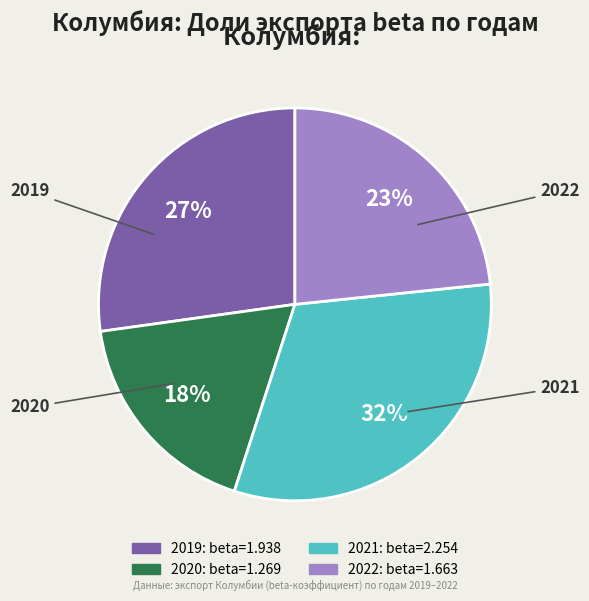

Approximately how many times larger is the value at 2021 compared to 2020?

1.8